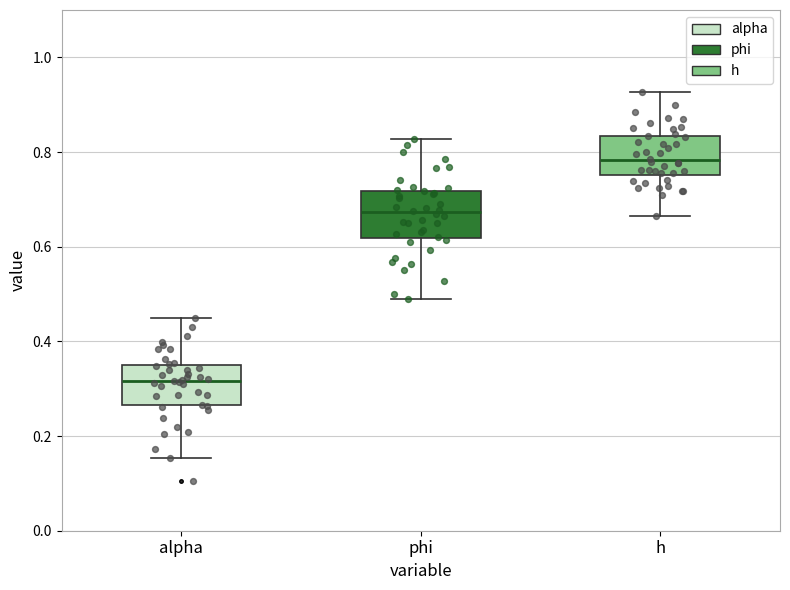

Which box has the lowest median line?

alpha